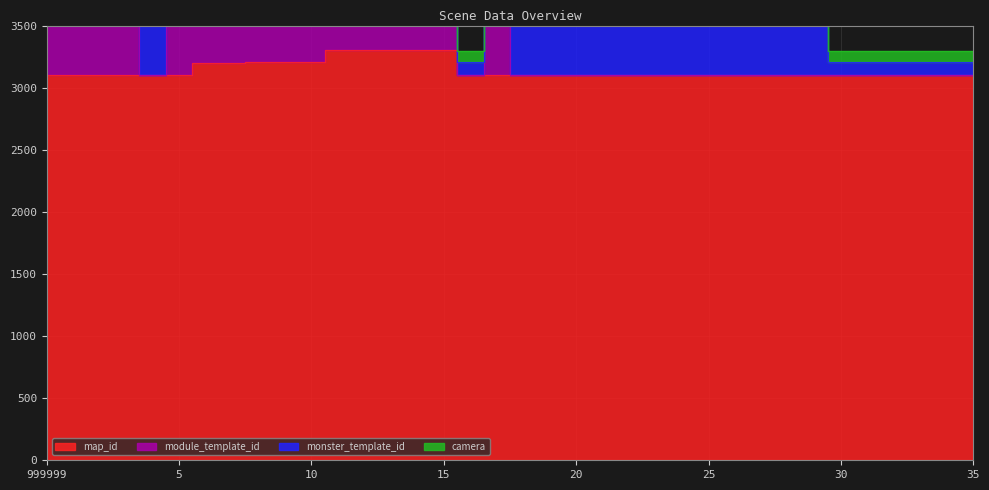

True or false: module_template_id and map_id intersect in this chart.

False